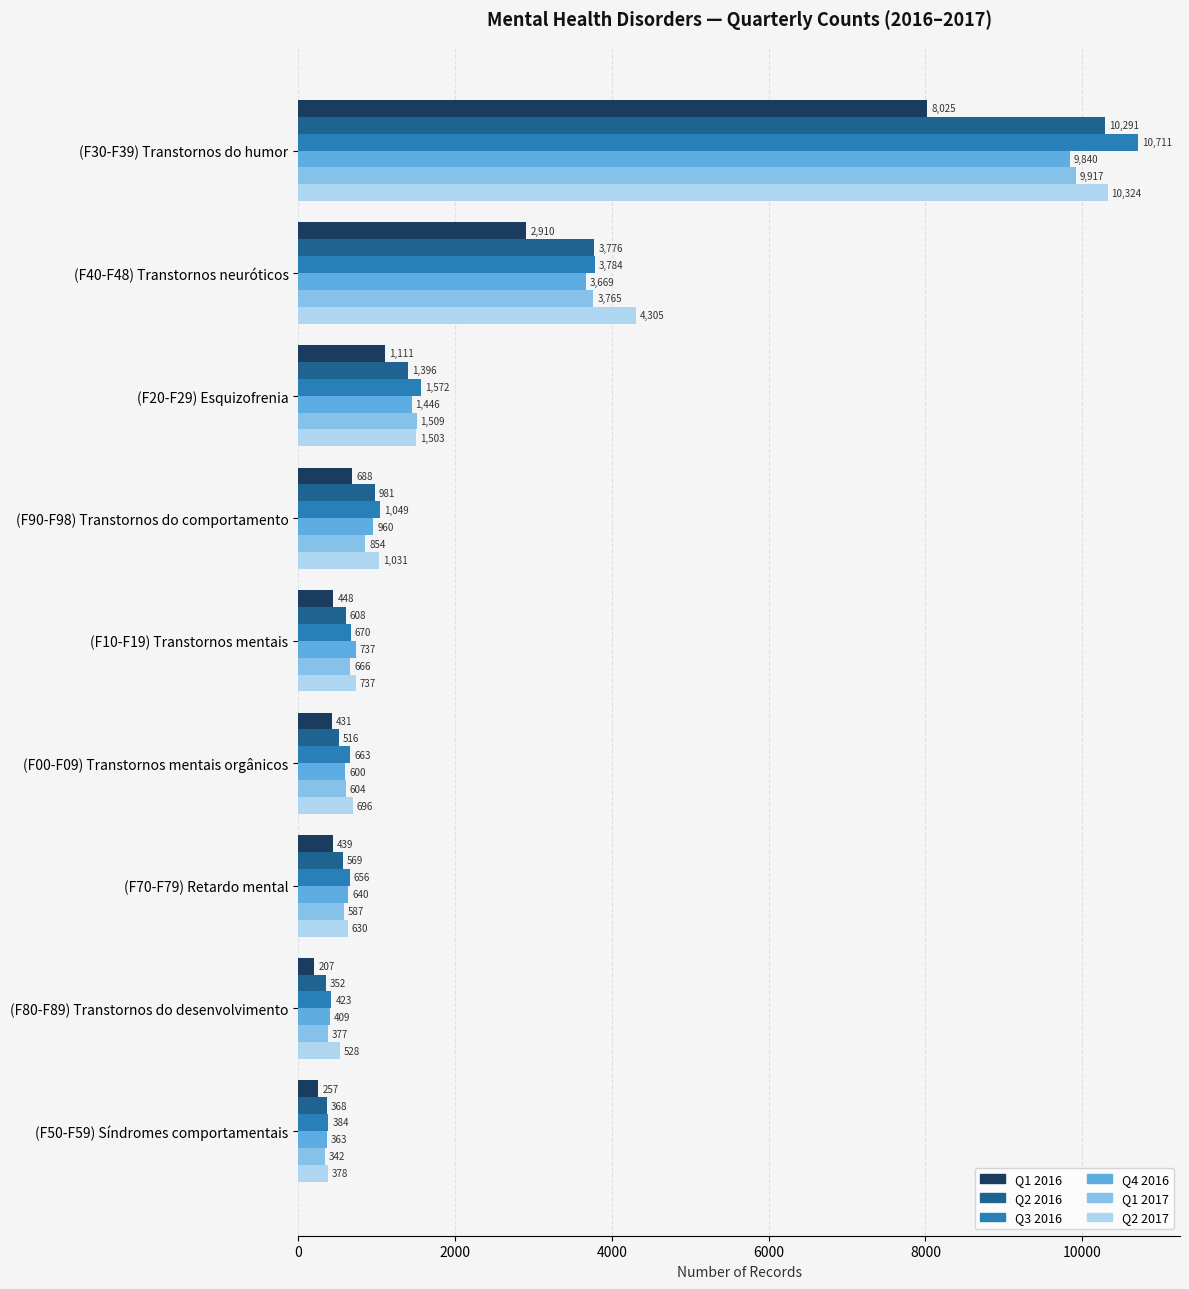

Which series has the largest total across all categories?

Q2 2017